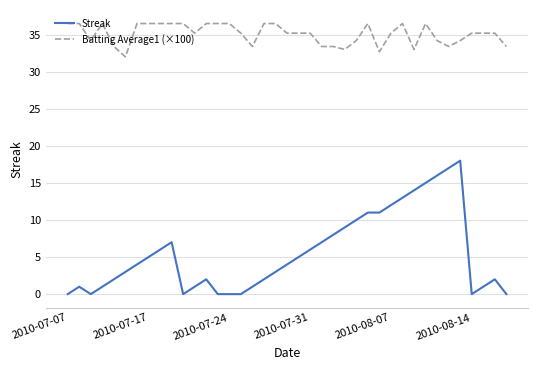

Rank the series by their maximum value, from highest to lowest.

Batting Average1 (×100), Streak